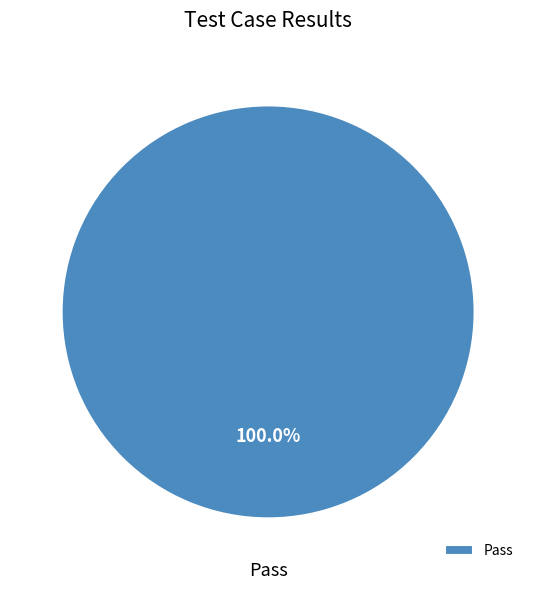

Rank the categories by value from highest to lowest.

Pass